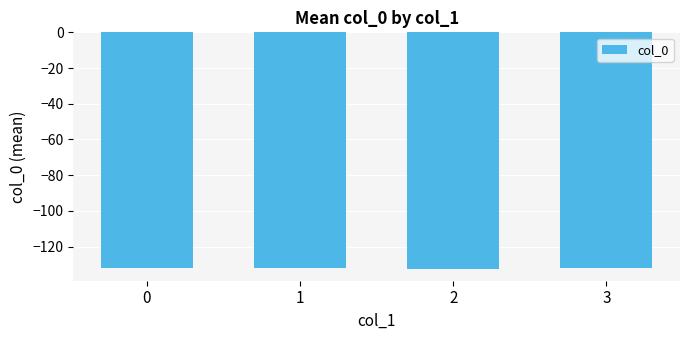

What is the smallest value displayed?

-132.5